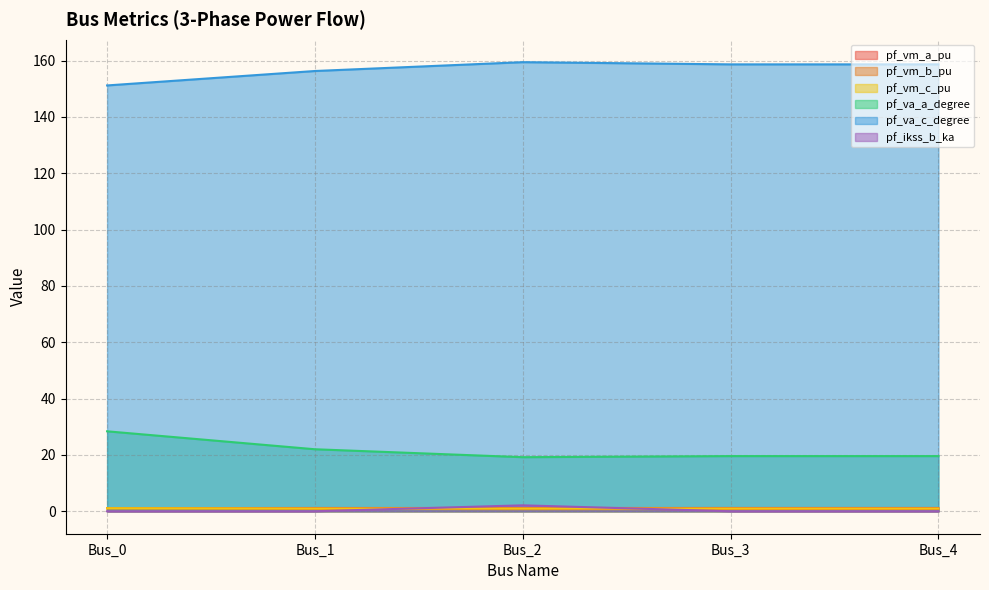

What is the sum of the pf_vm_b_pu values at Bus_0 and Bus_4?

1.8